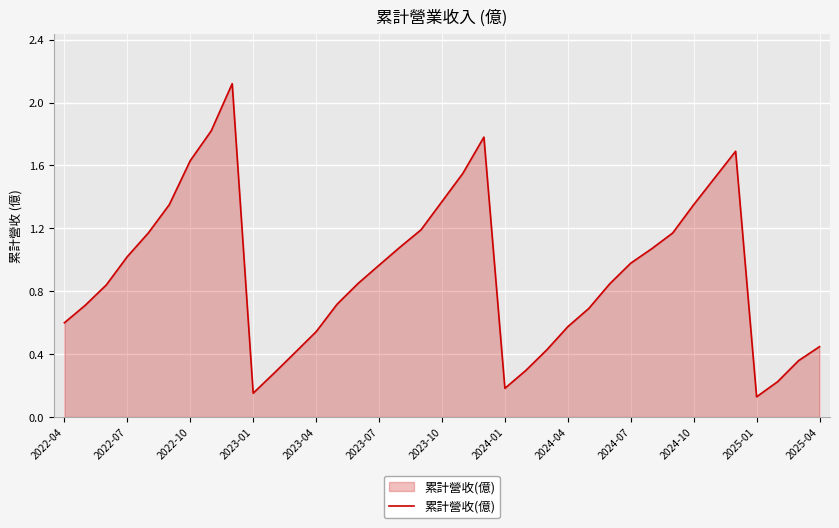

What is the maximum value shown in the chart?

2.1